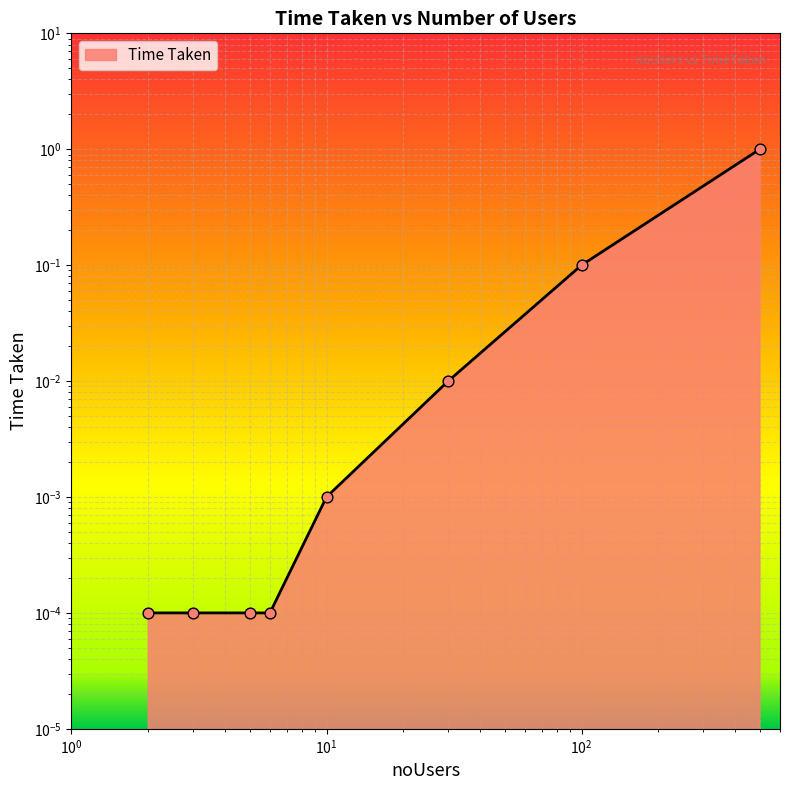

What is the change in value from 10 to 100?

+0.1